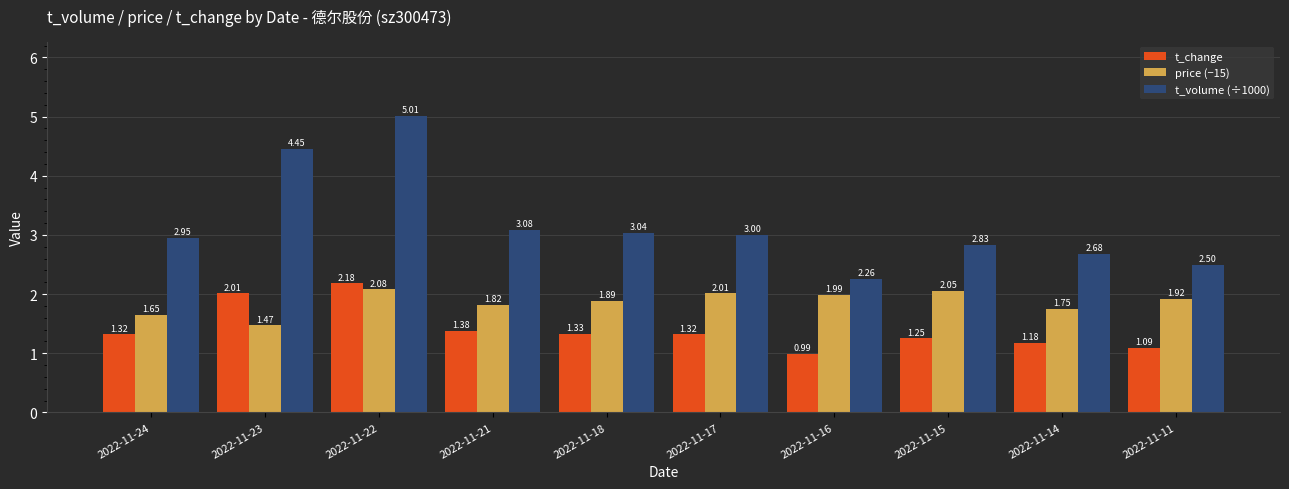

How many bars are there in total?

30